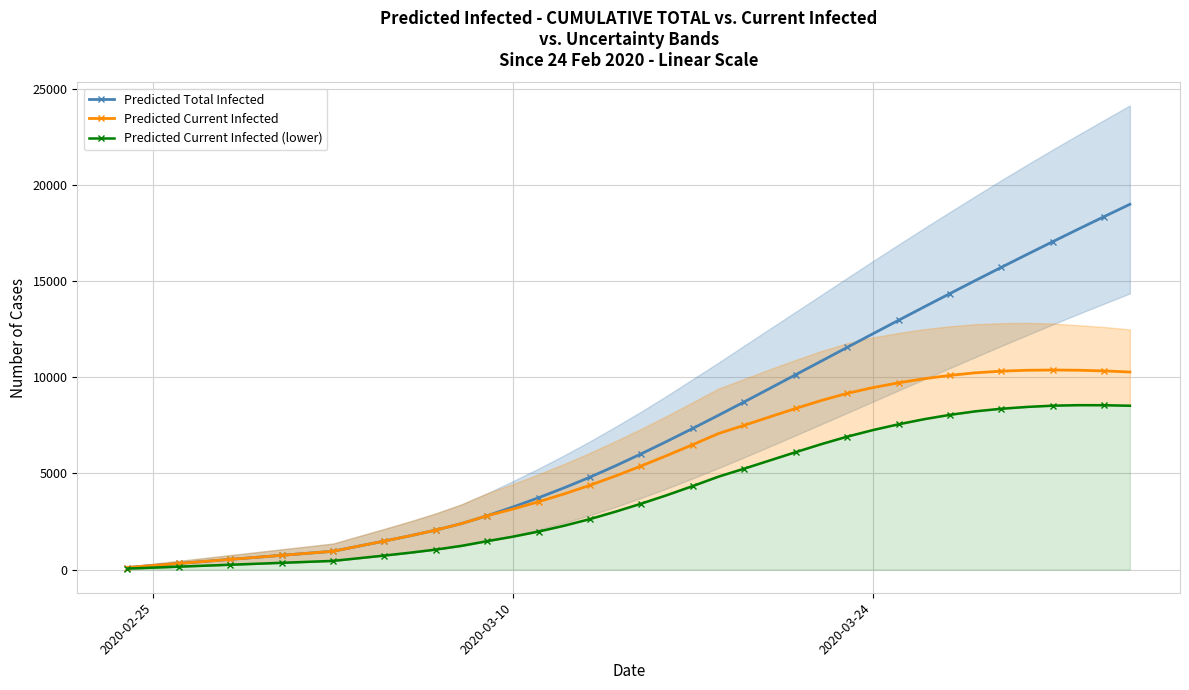

At how many categories does at least one series exceed 6706?

18